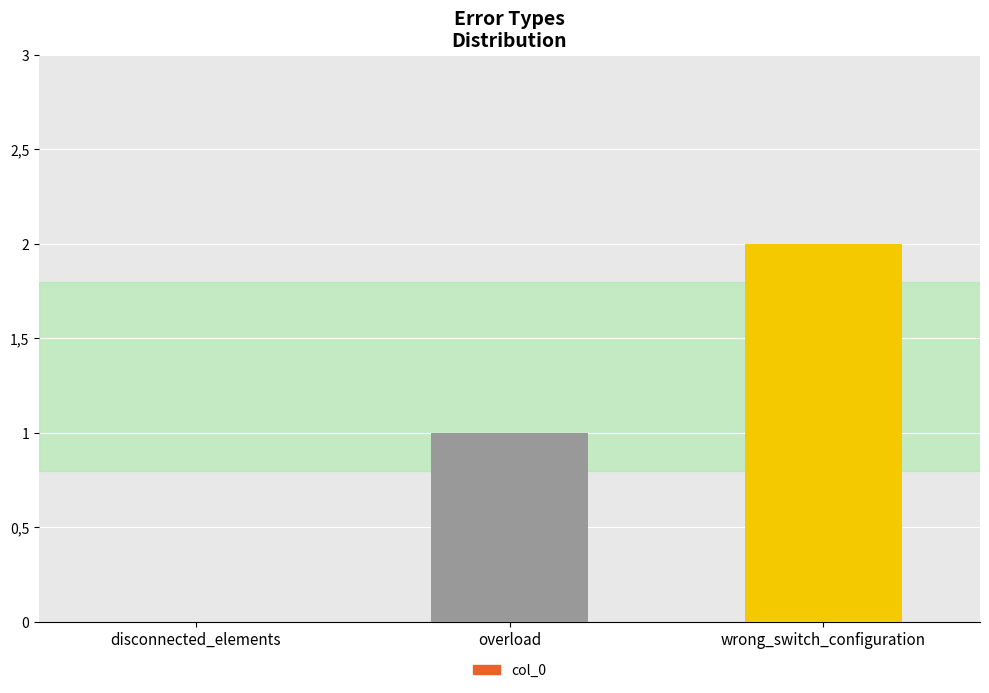

Which category has the highest value across all series?

wrong_switch_configuration